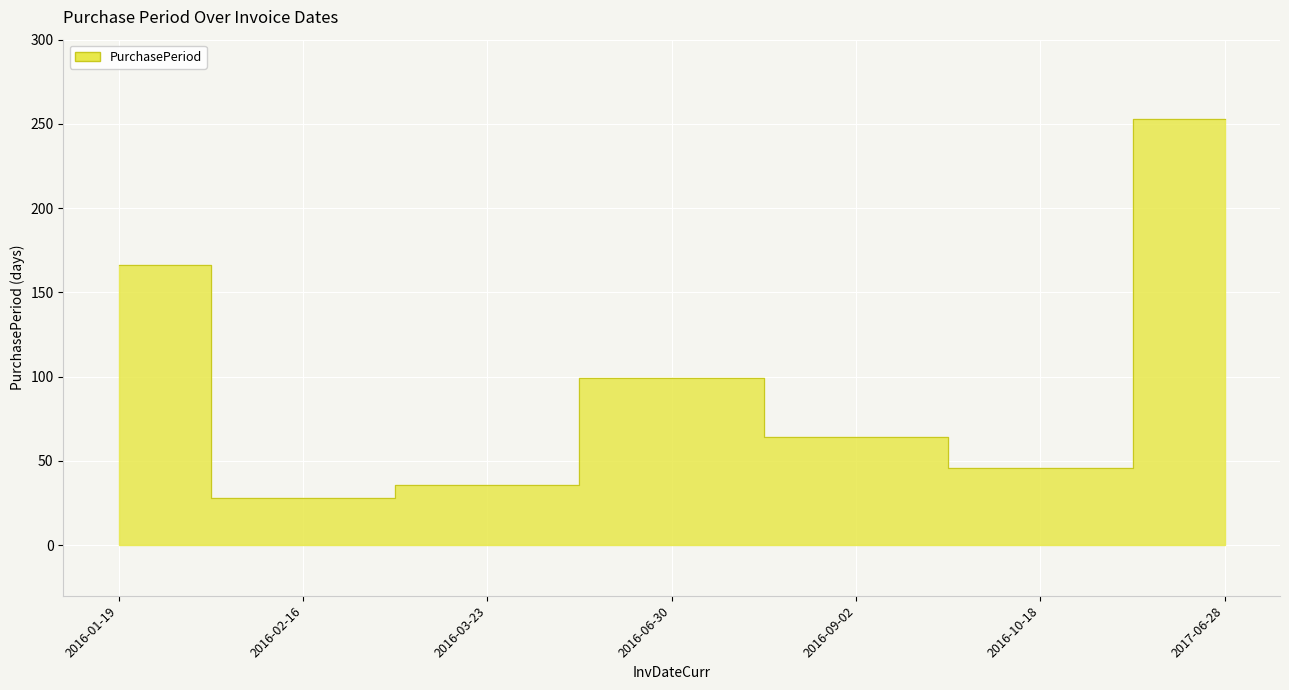

Reading right to left, transcribe all the data shown in this chart.

2017-06-28=253	2016-10-18=46	2016-09-02=64	2016-06-30=99	2016-03-23=36	2016-02-16=28	2016-01-19=166